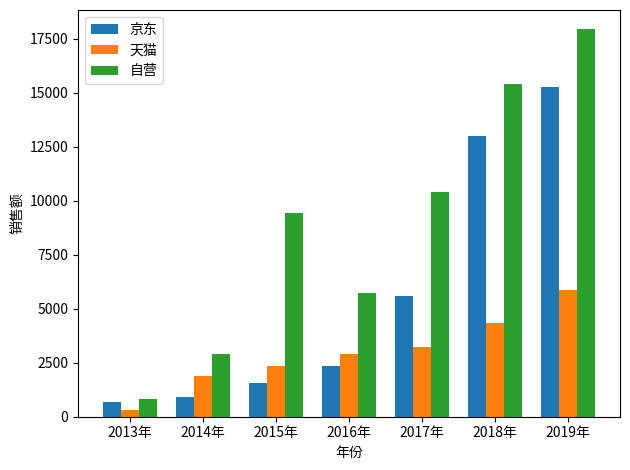

What is the difference between the maximum and minimum values in the 京东 series?

14570